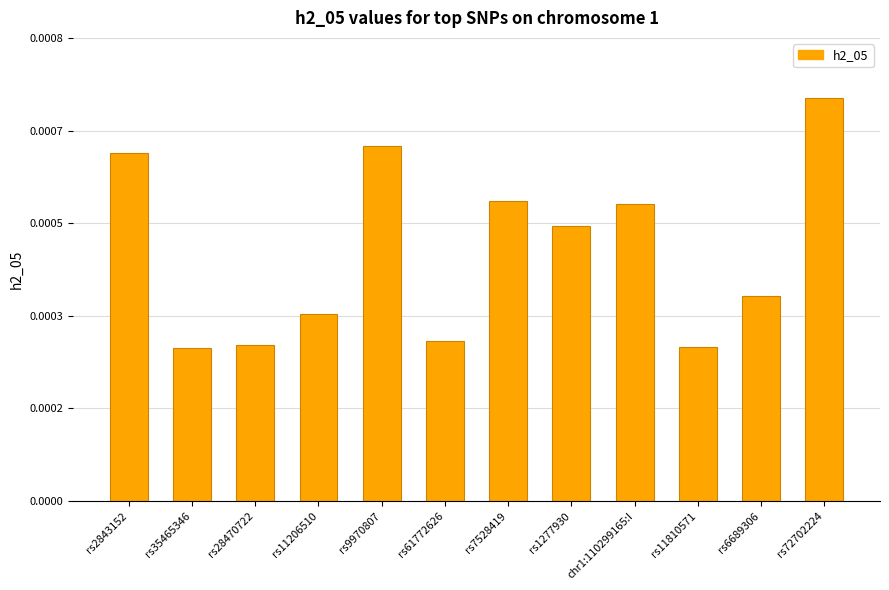

How many series are shown in this chart?

1